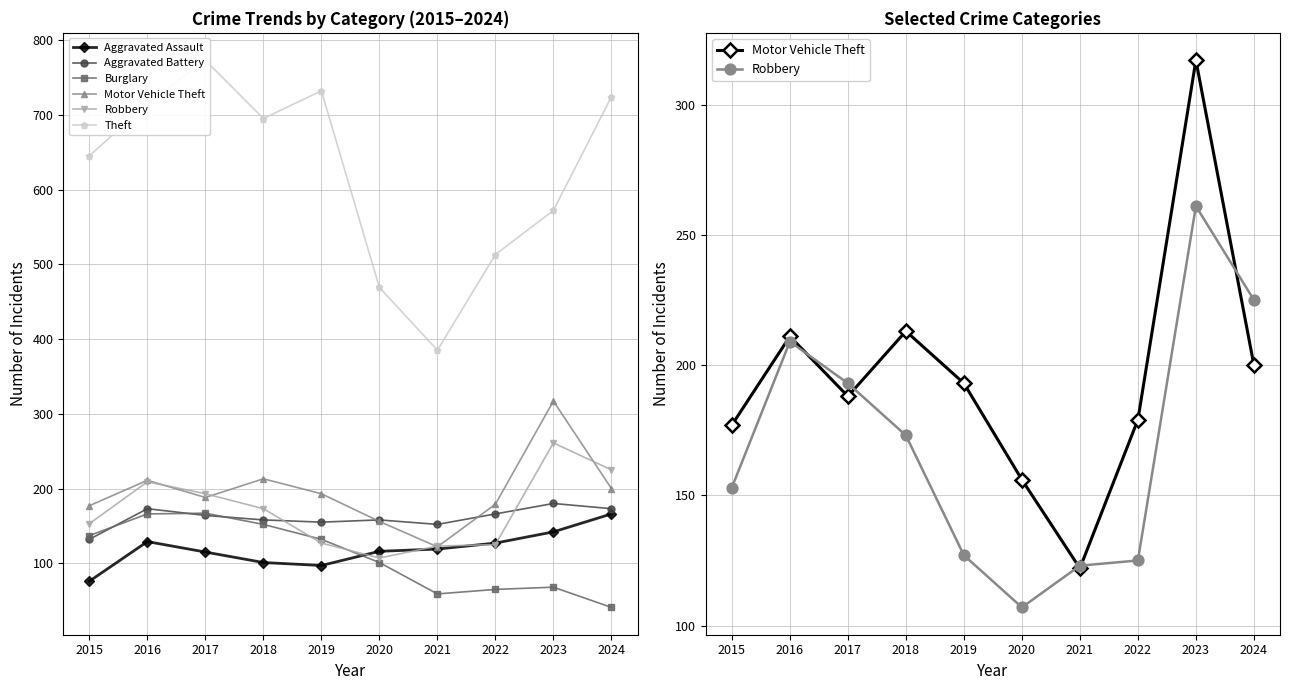

Where is the first local maximum for Robbery?

2016